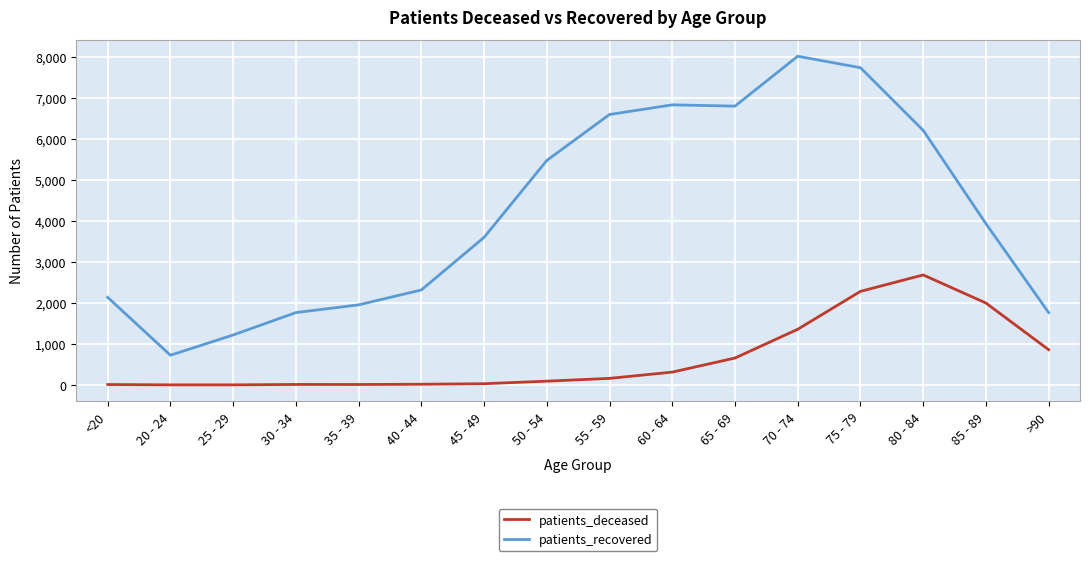

The patients_recovered series shows 8014 at 70 - 74. True or false?

True